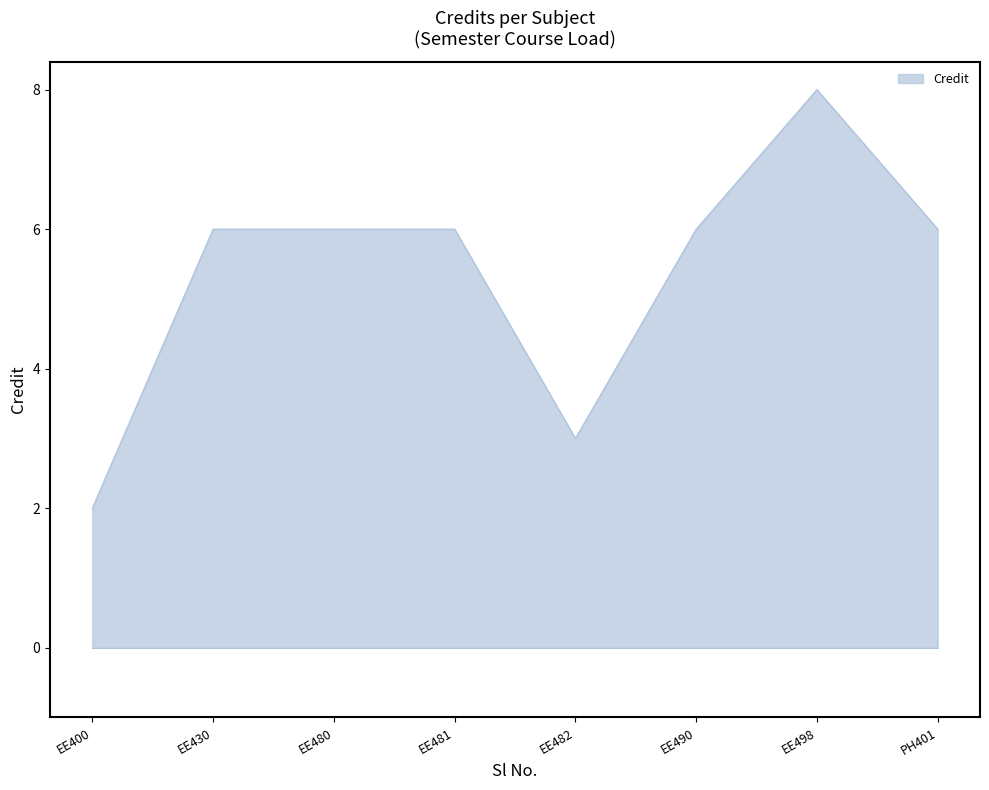

The value at EE482 is 2. True or false?

False